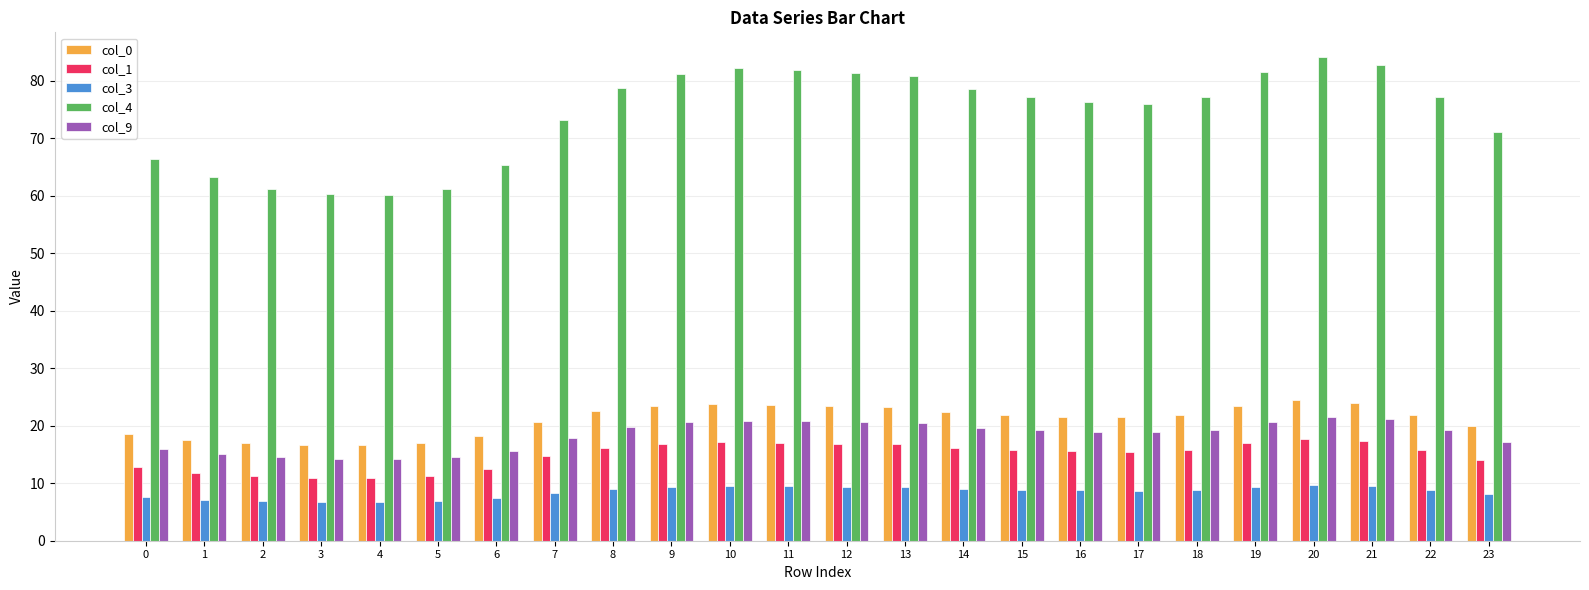

At how many categories does at least one series exceed 39?

24